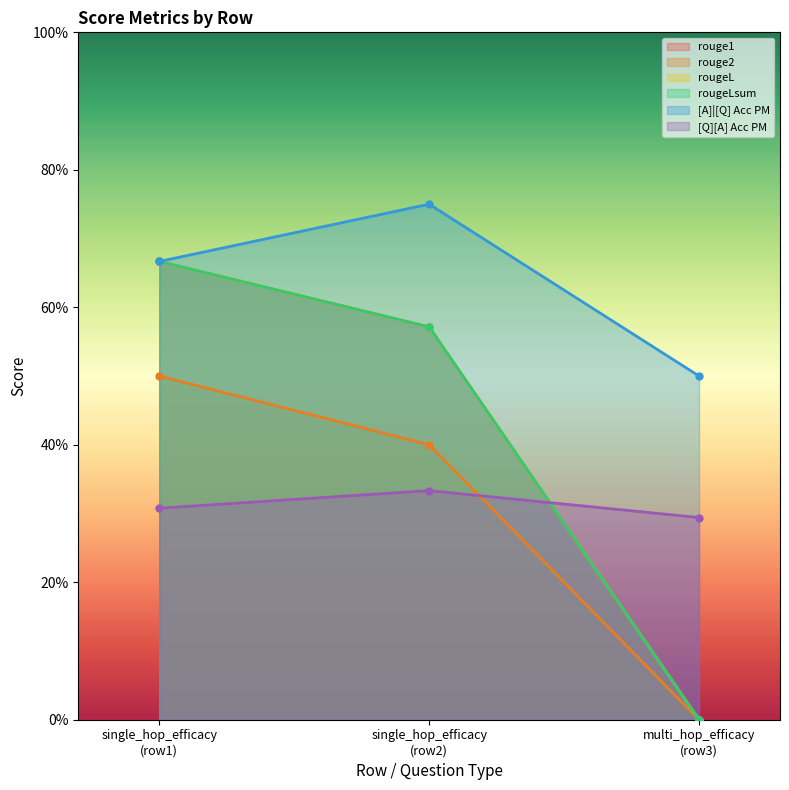

What is the total value across all series at 0?

3.5